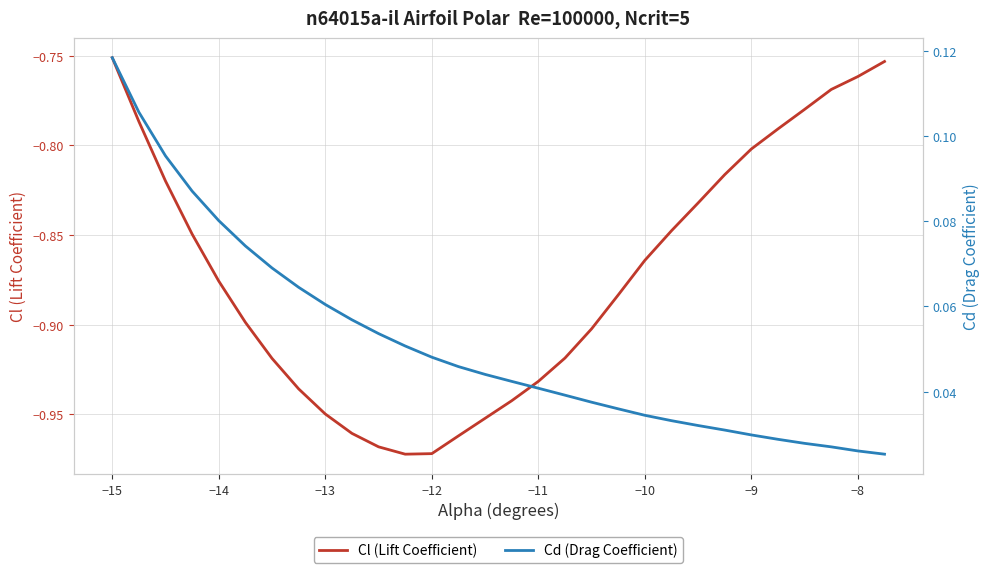

What is the highest value of the Cd (Drag Coefficient) series?

0.1